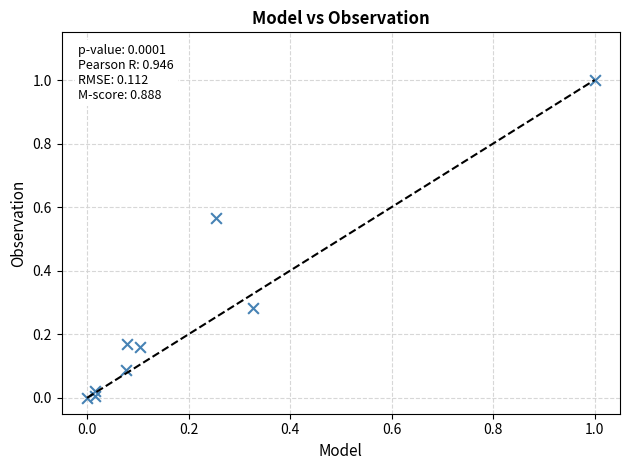

What is the range of Y values (max minus min)?

1.0